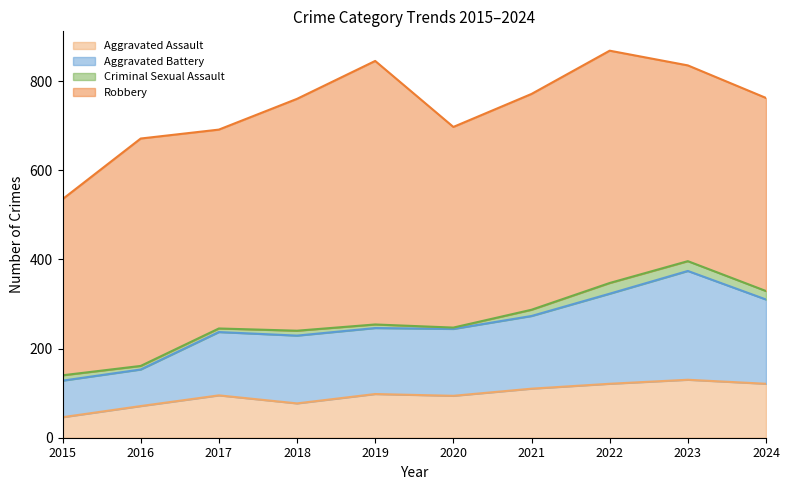

Is it true that Aggravated Assault equals 94 at 2020?

True